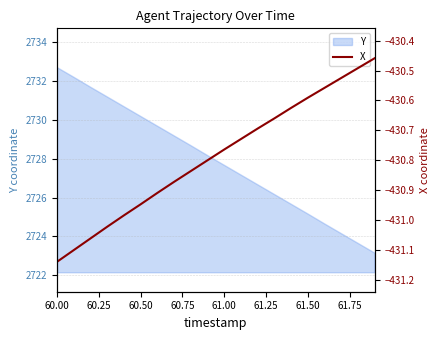

What is the value of the 4th point from the left?

-431.0